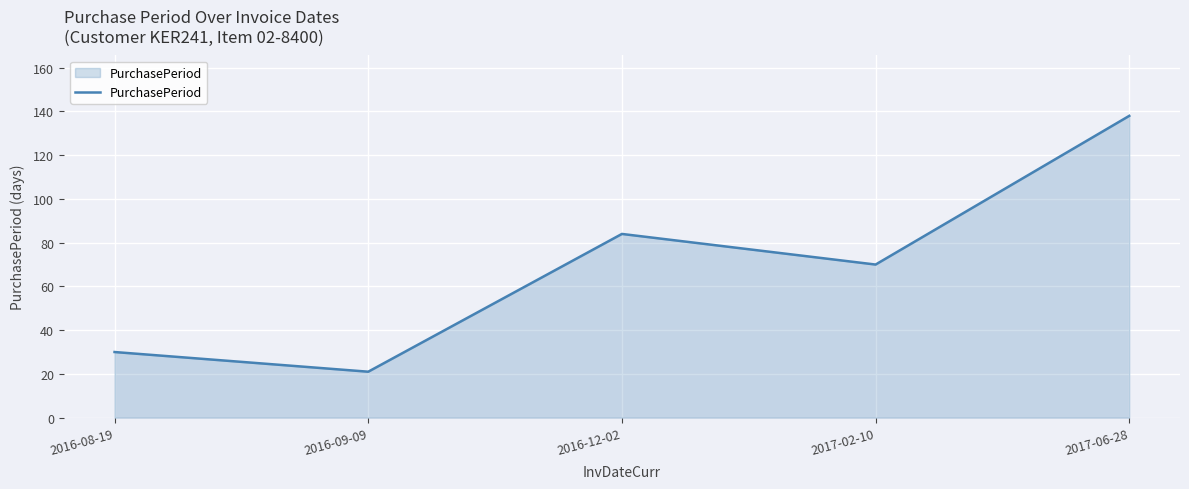

What is the greatest value displayed?

138